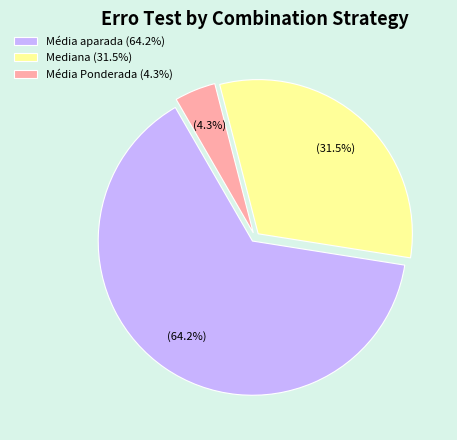

Does Média aparada (64.2%) represent more than half of the total?

Yes